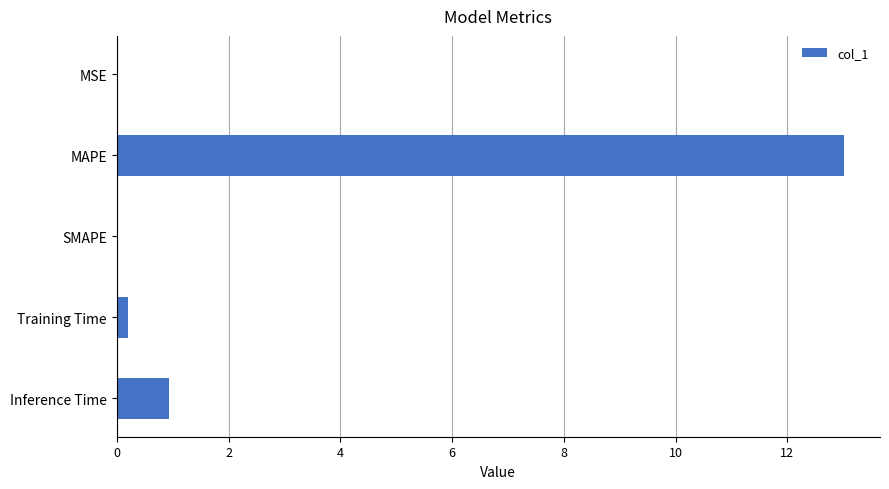

What is the change in value from SMAPE to Inference Time?

+0.9